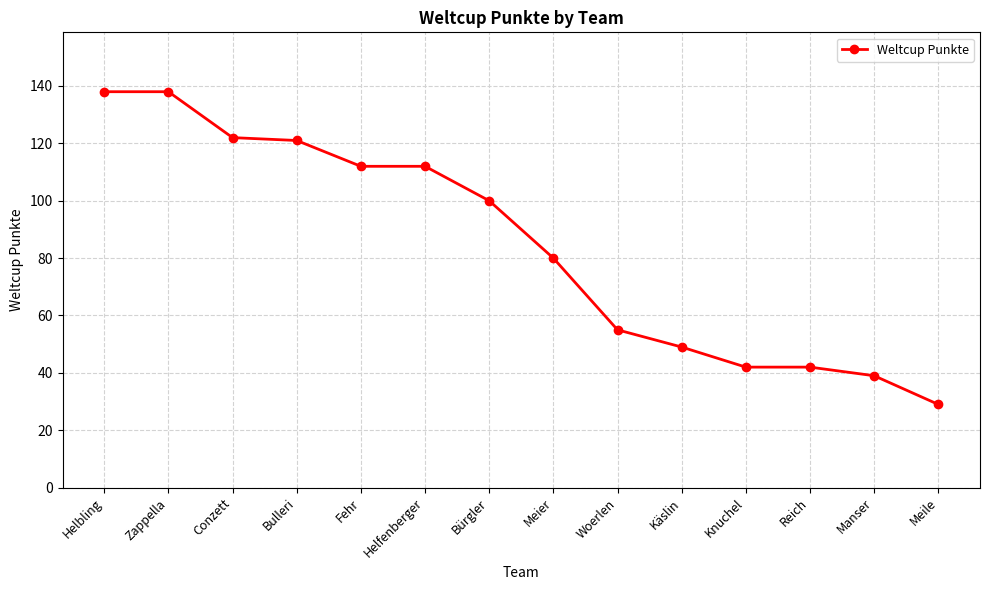

Approximately how many times larger is the value at Fehr compared to Conzett?

0.9